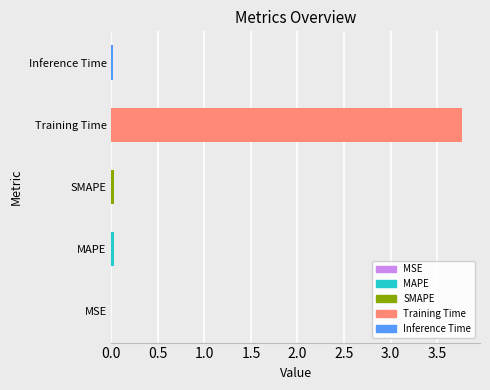

What is the sum of all values?

3.8